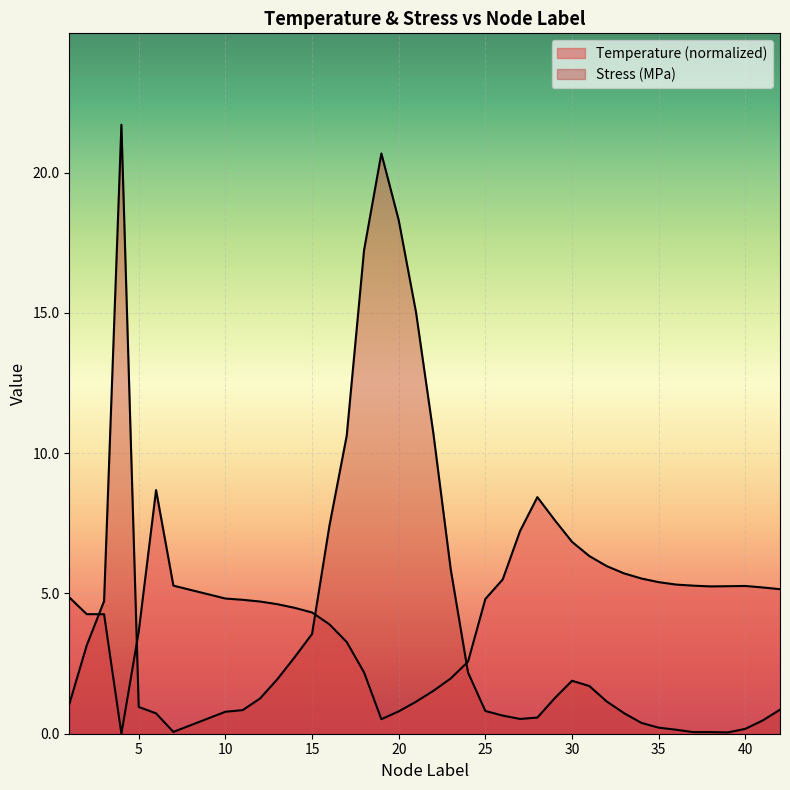

Where is Temperature nearest to the value 4?

16